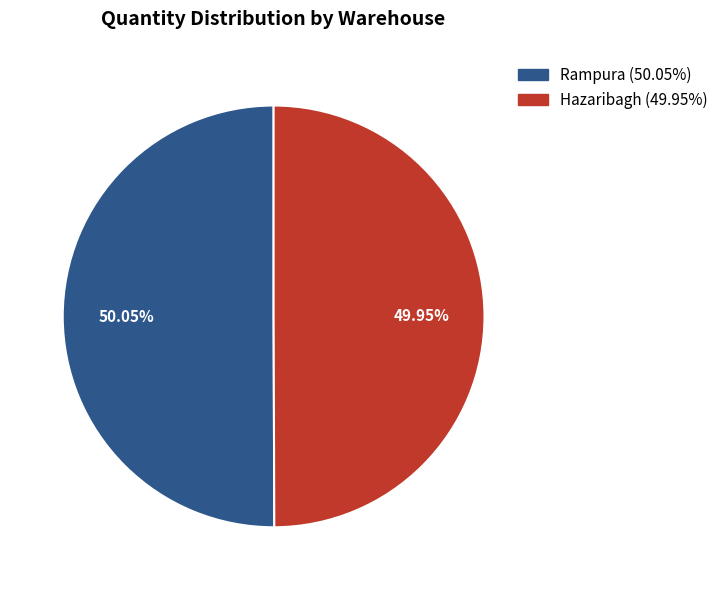

True or false: Hazaribagh accounts for 60% of the total.

False